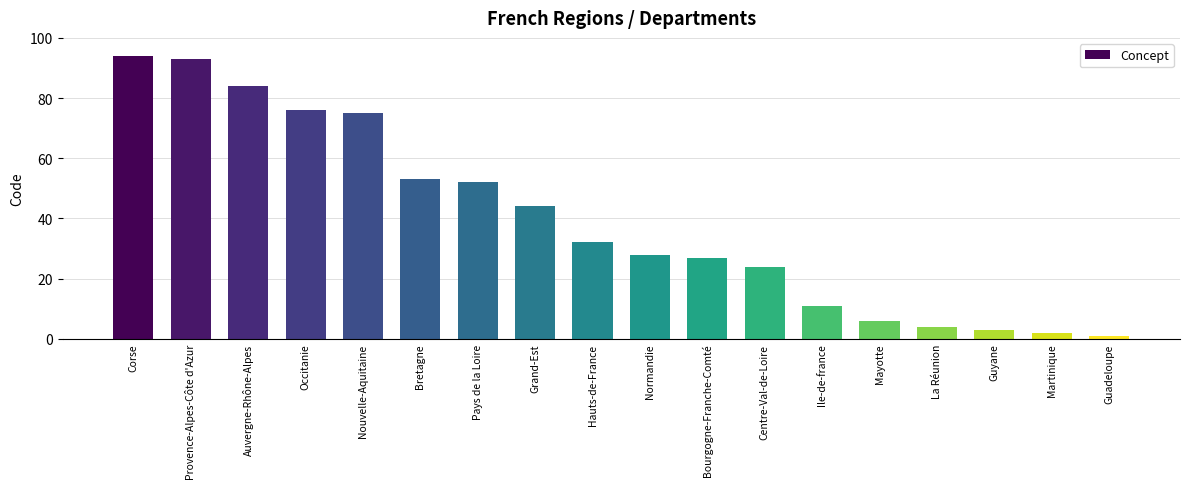

What is the difference between the values at Normandie and Bourgogne-Franche-Comté?

1